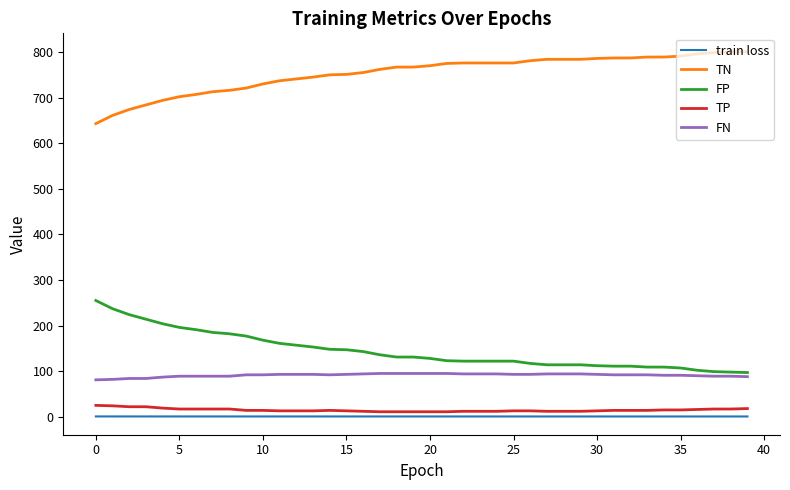

What is the highest value of the FP series?

255.0